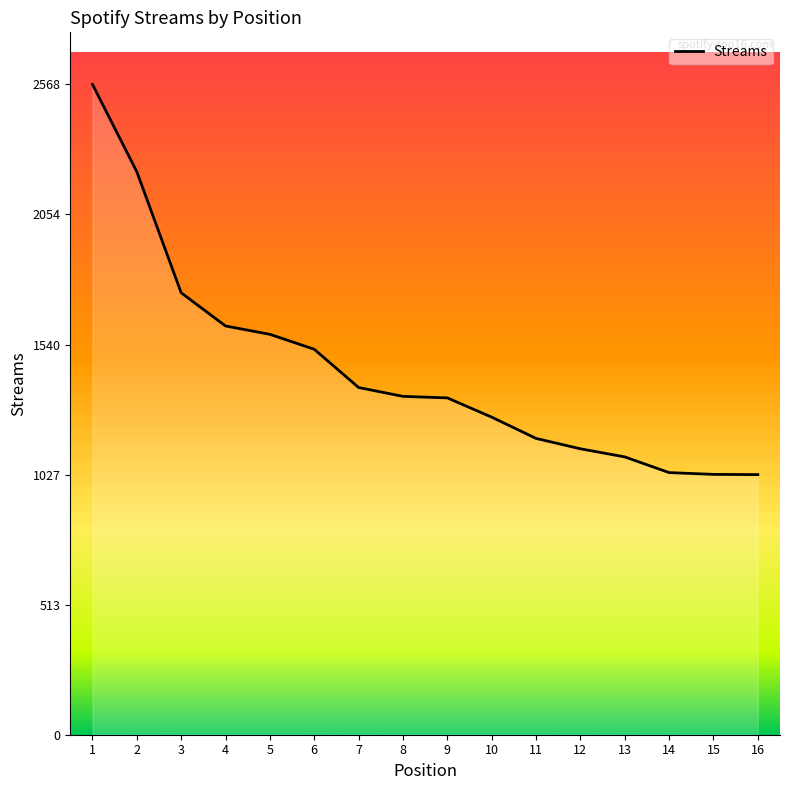

Which label corresponds to the largest value in the chart?

1